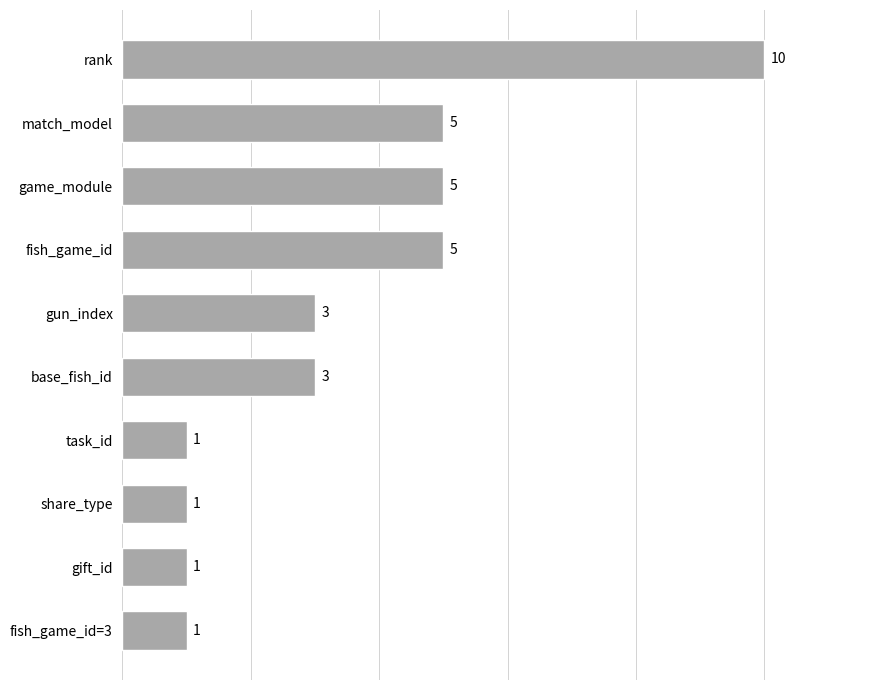

What is the sum of all values?

35